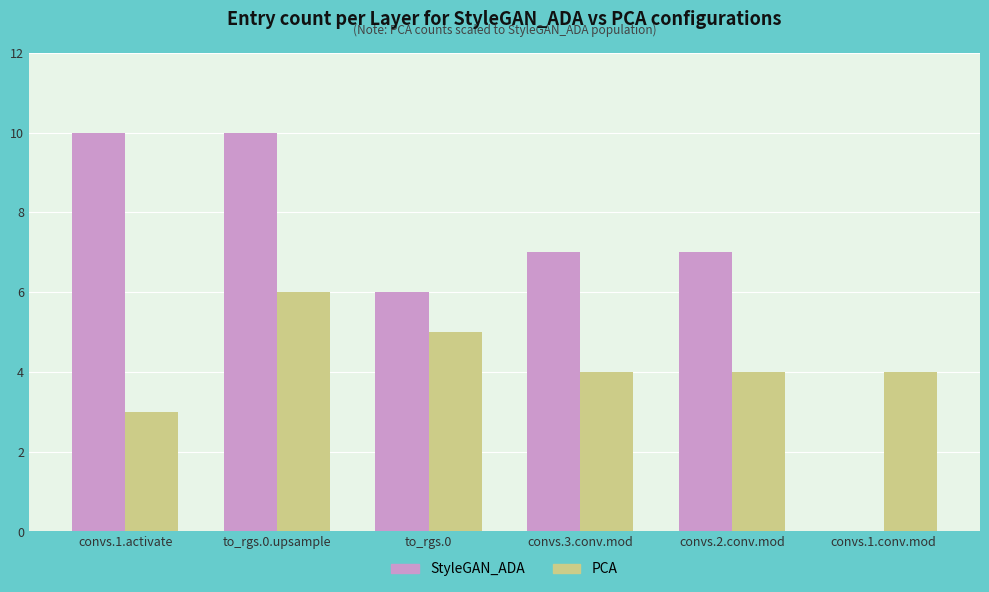

Is it true that PCA equals 4 at convs.1.conv.mod?

True